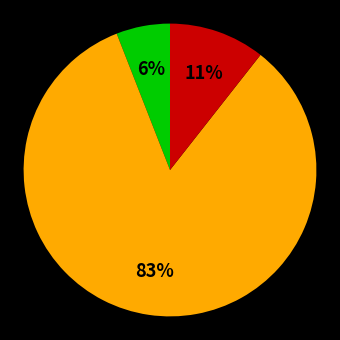

Is there a majority slice in this chart?

Yes